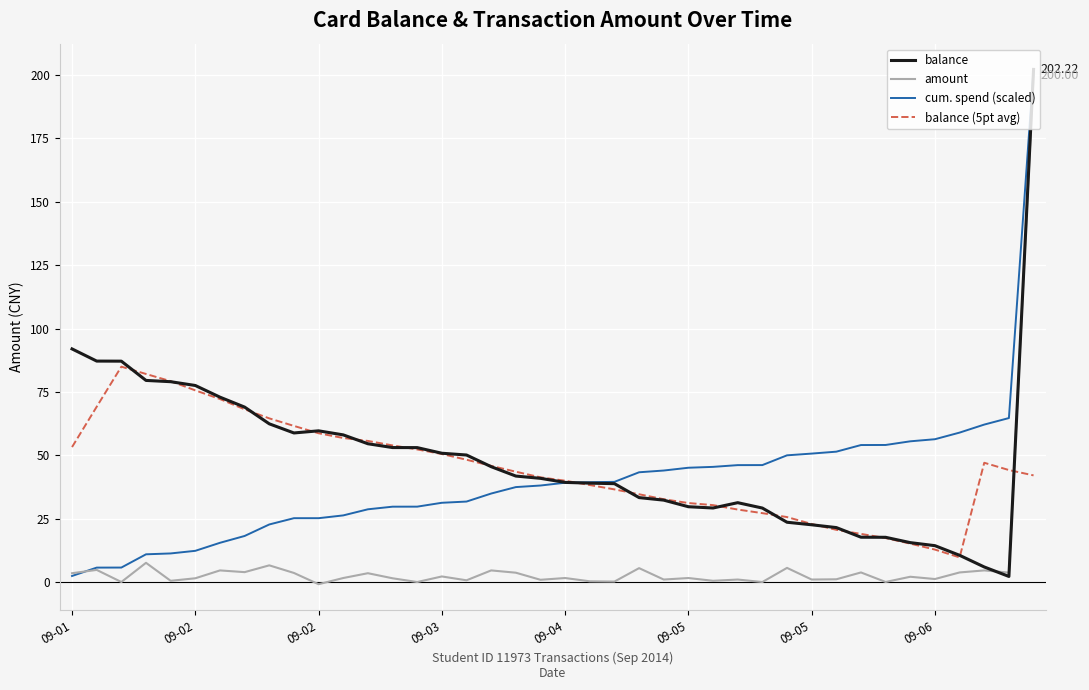

Where do amount and balance first cross each other?

37 and 38